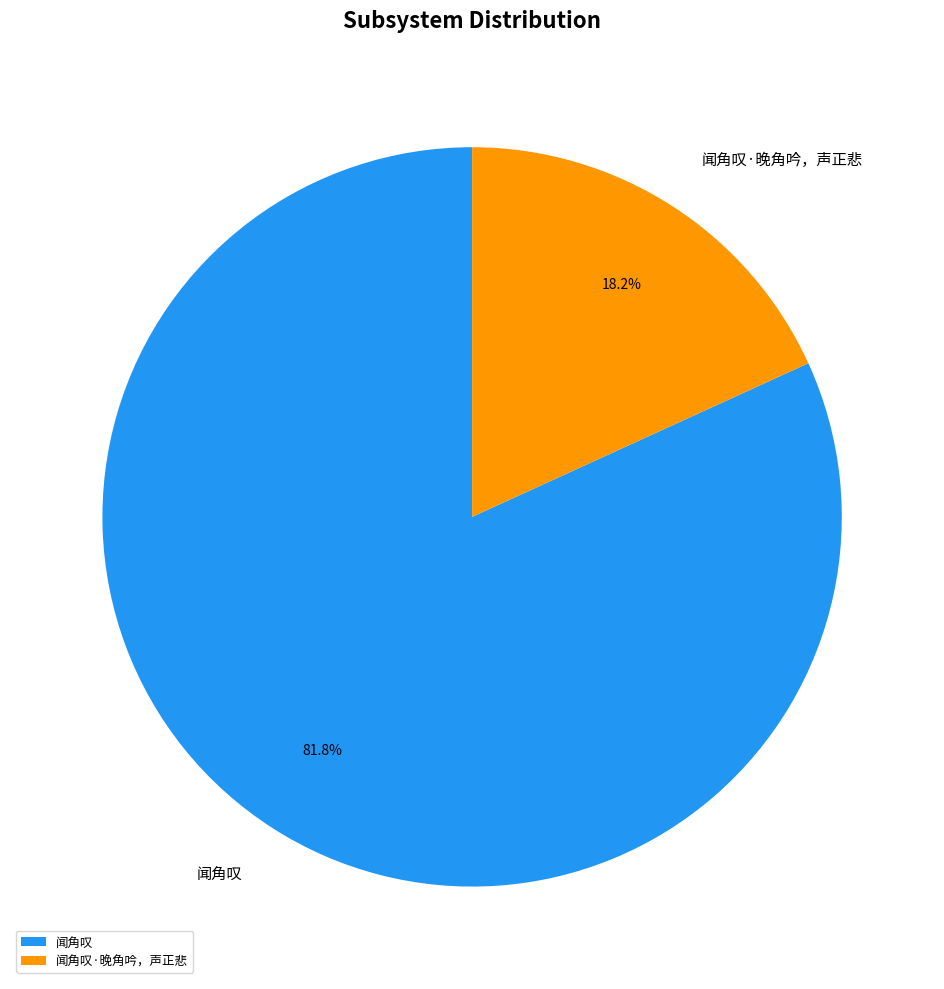

Between 闻角叹 and 闻角叹·晚角吟，声正悲, which is larger?

闻角叹